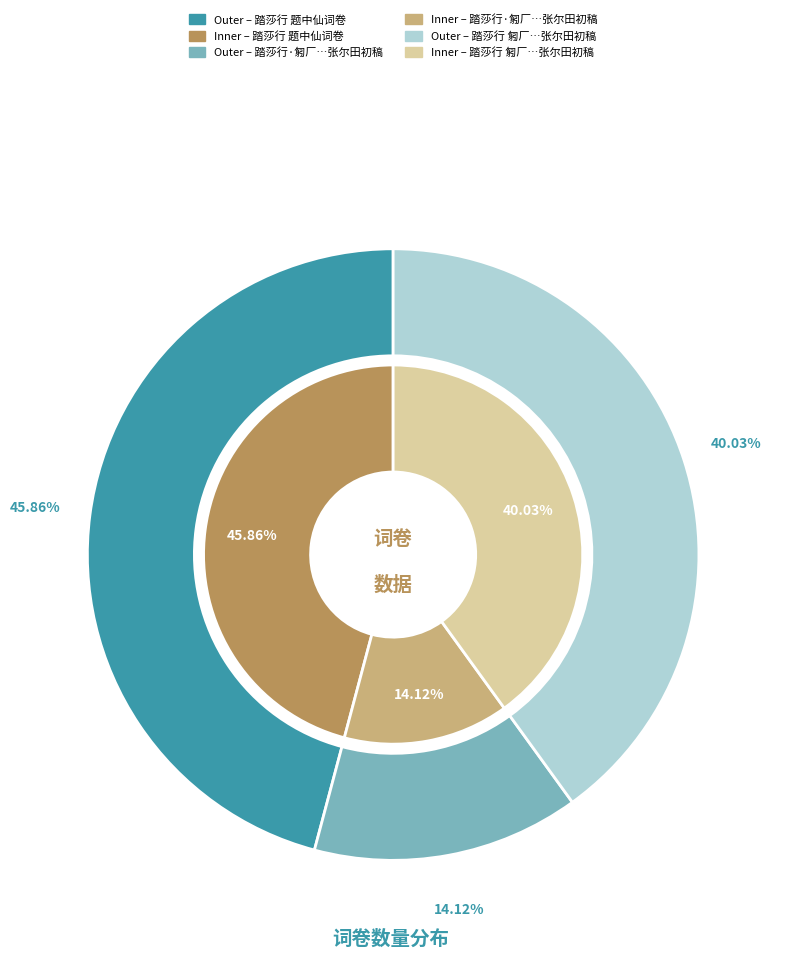

Which category has the biggest portion of the pie?

踏莎行 题中仙词卷